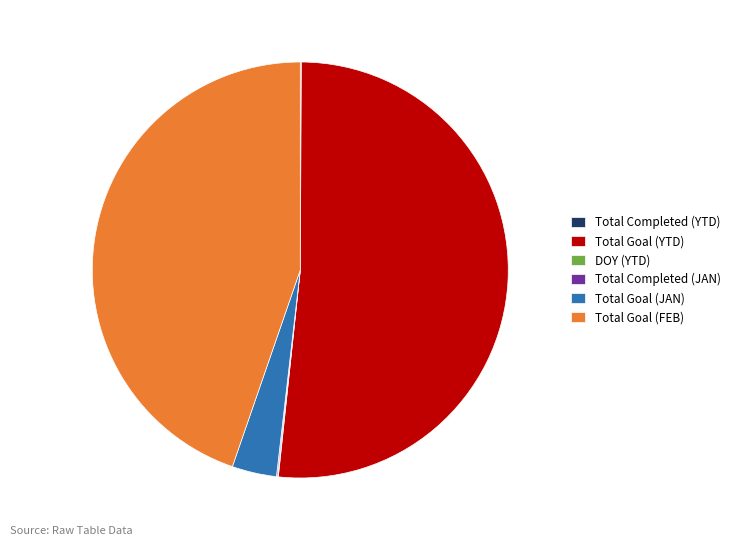

Between Total Goal (FEB) and Total Goal (YTD), which is larger?

Total Goal (YTD)